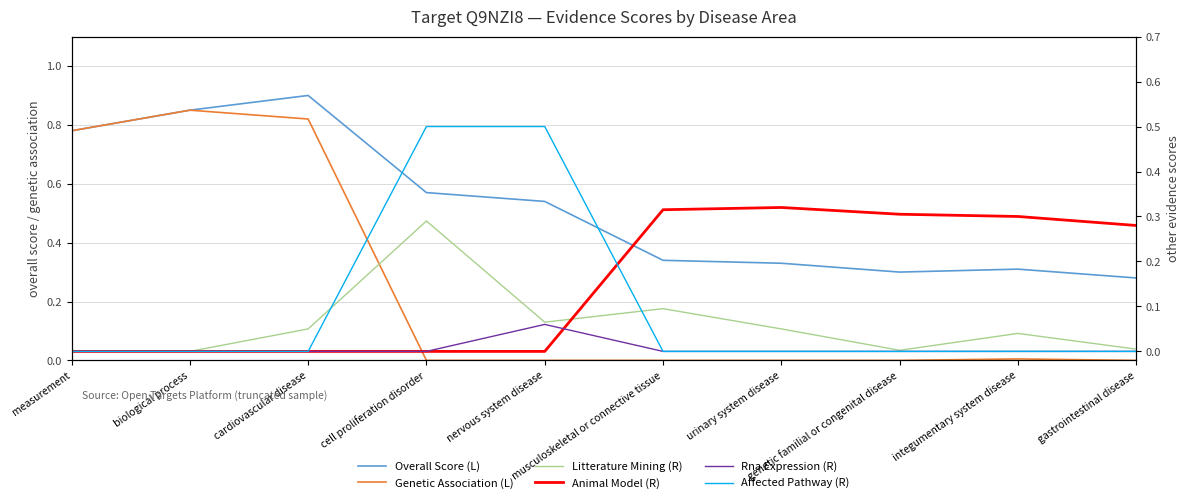

Is the value of Litterature Mining (R) at biological process greater than the value of Overall Score (L) at biological process?

No